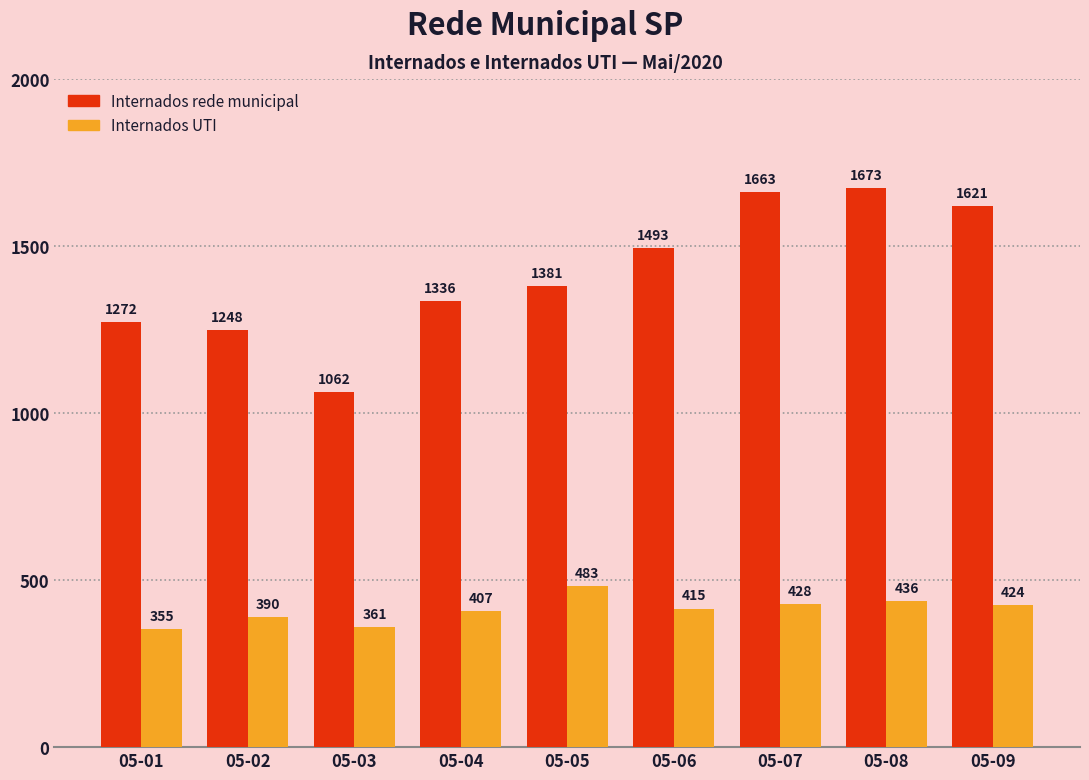

The Internados UTI series shows 355 at 05-01. True or false?

True